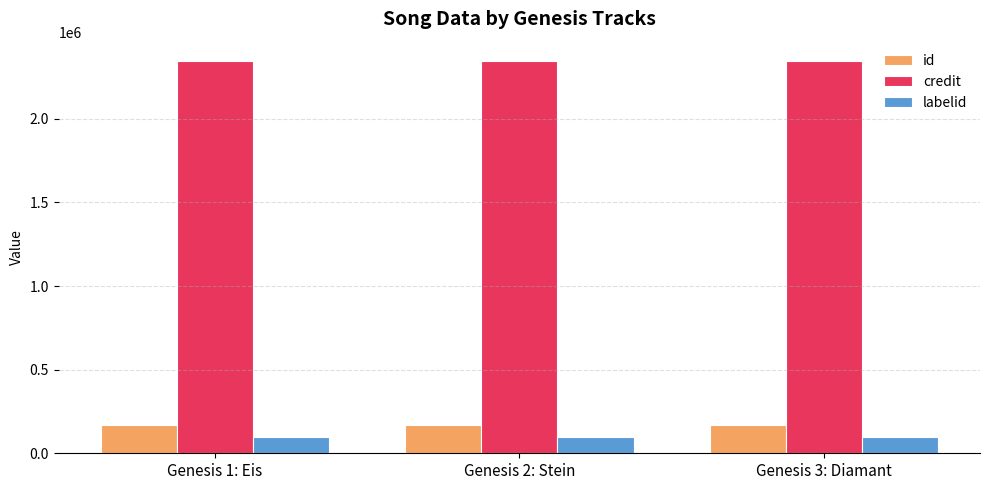

The credit series shows 3055146 at Genesis 2: Stein. True or false?

False